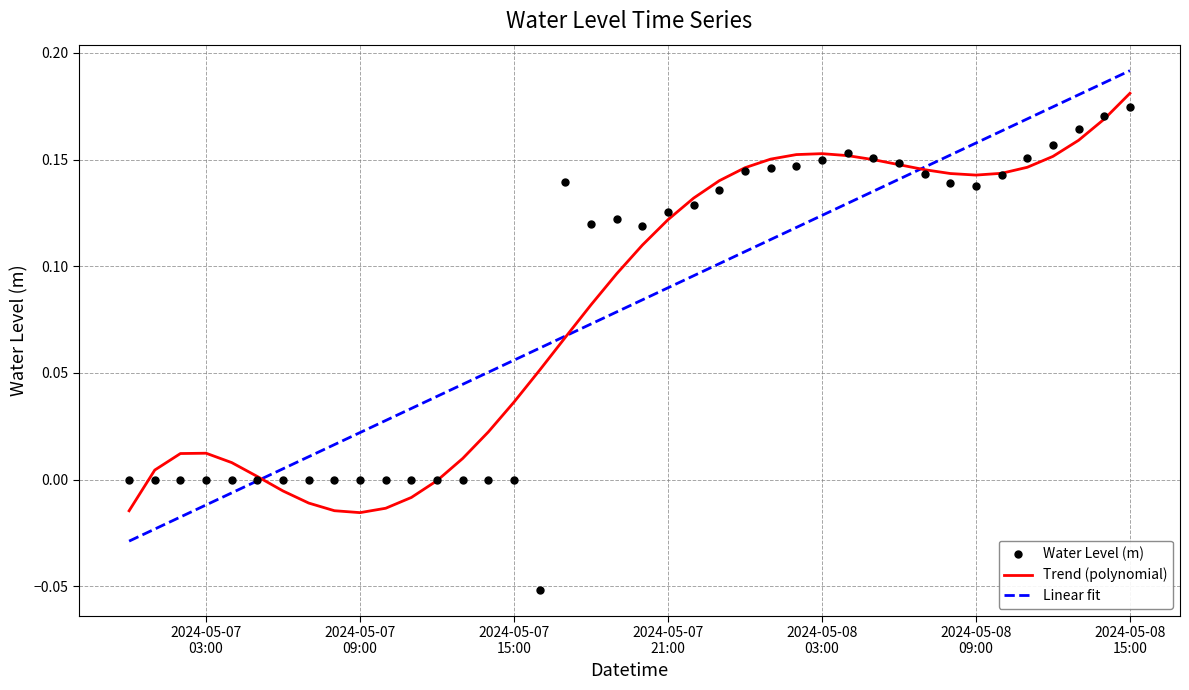

Is the value of Water Level (m) at 21 greater than the value of Linear fit at 30?

No